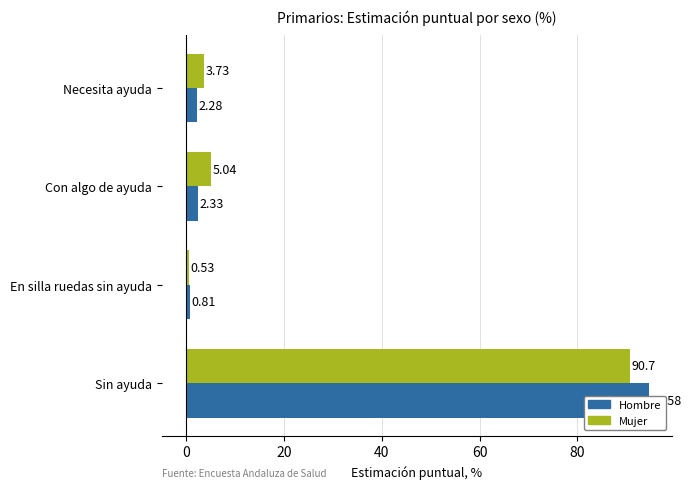

What are all the series names shown in the legend?

Hombre, Mujer